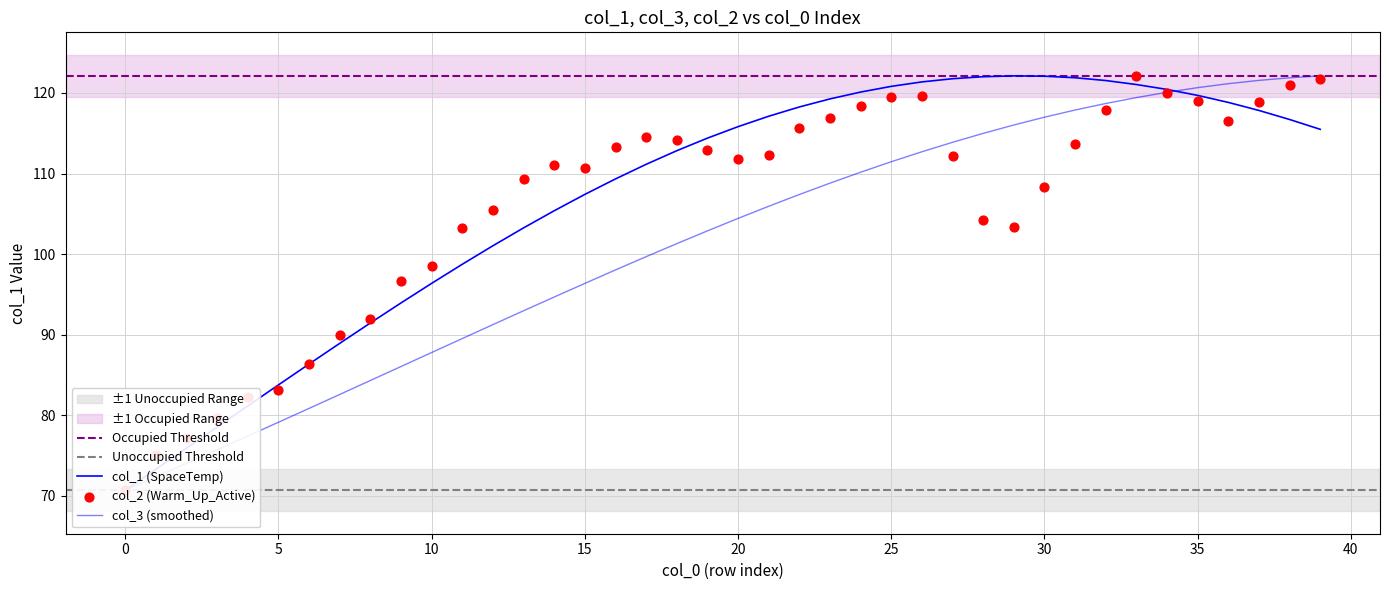

Which series contains the highest Y value?

col_1